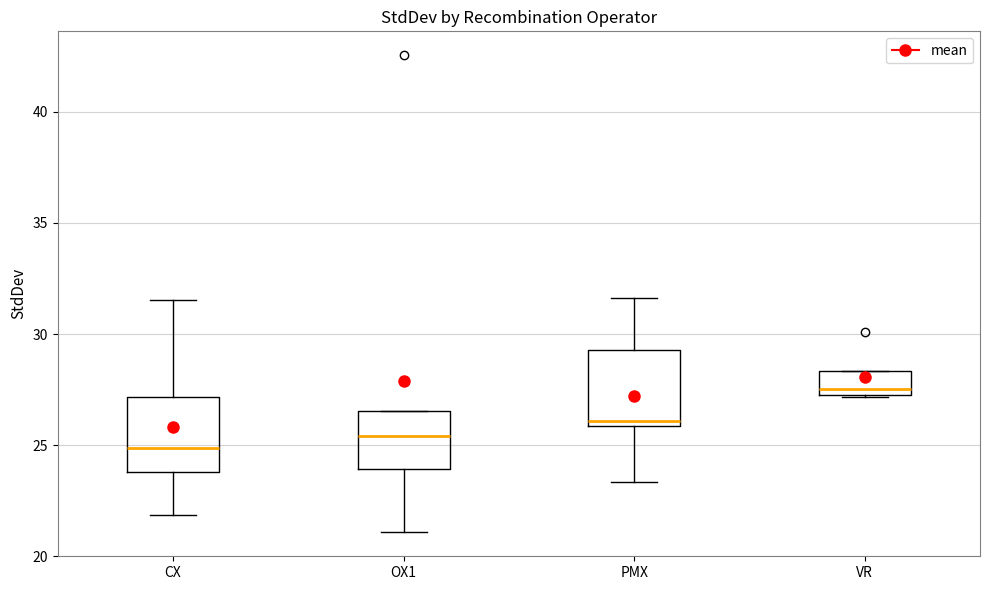

Reading left to right, transcribe this box plot: for each box, give where its median line is, the range the box spans, and where its two whiskers end, as read against the y-axis. The values are not printed on the chart, so give them approximately, as read against the axis.

CX: median 25.0, box 24.0 to 27.0, whiskers 22.0 to 31.5
OX1: median 25.5, box 24.0 to 26.5, whiskers 21.0 to 26.5
PMX: median 26.0 (just above the box's lower edge), box 26.0 to 29.5, whiskers 23.5 to 31.5
VR: median 27.5 (just above the box's lower edge), box 27.5 to 28.5, whiskers 27.0 to 28.5